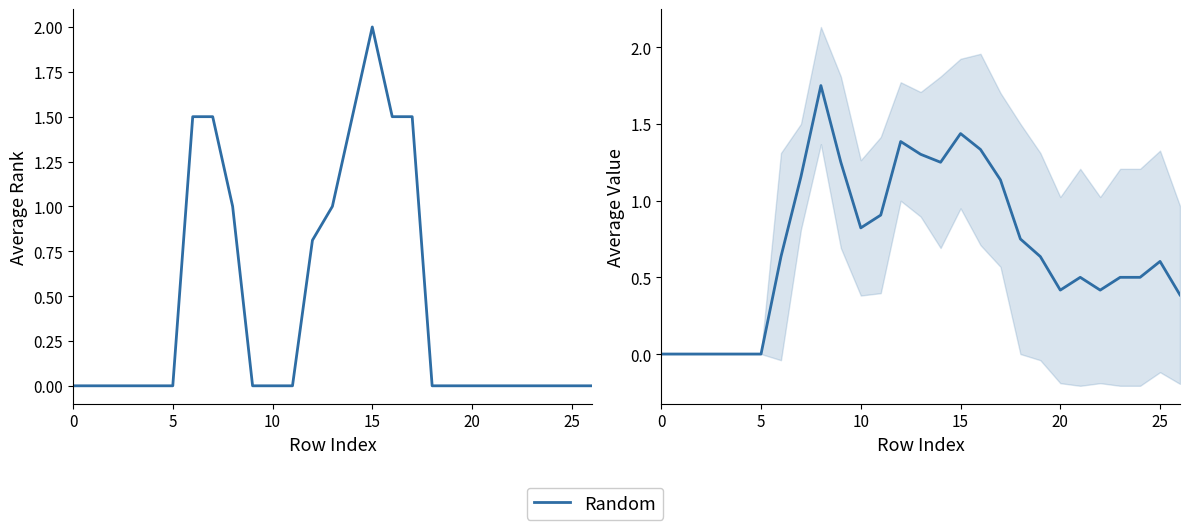

True or false: Random and col_13 cross at least once.

True